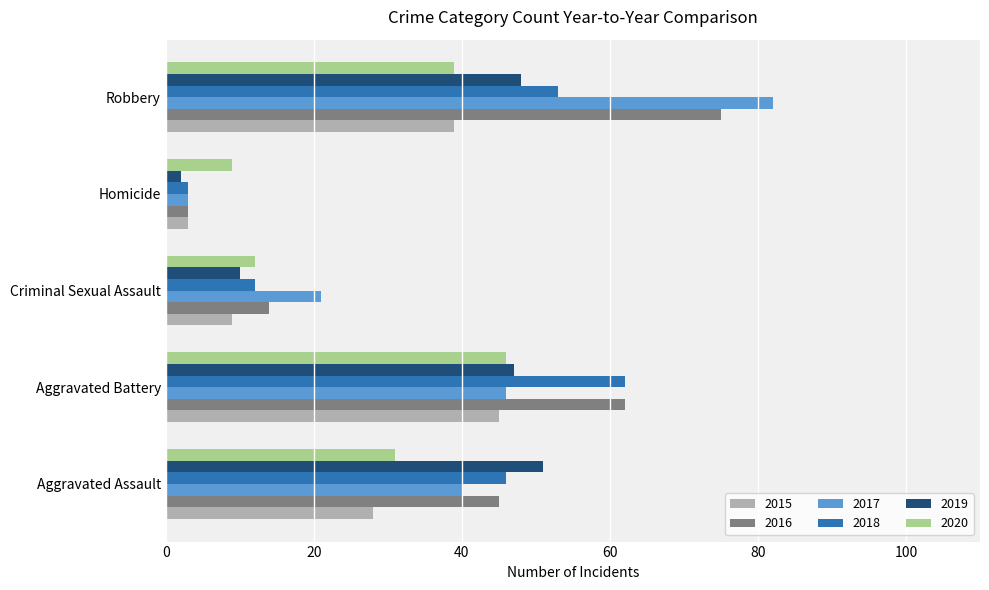

The value of 2020 at Aggravated Battery is 46. True or false?

True